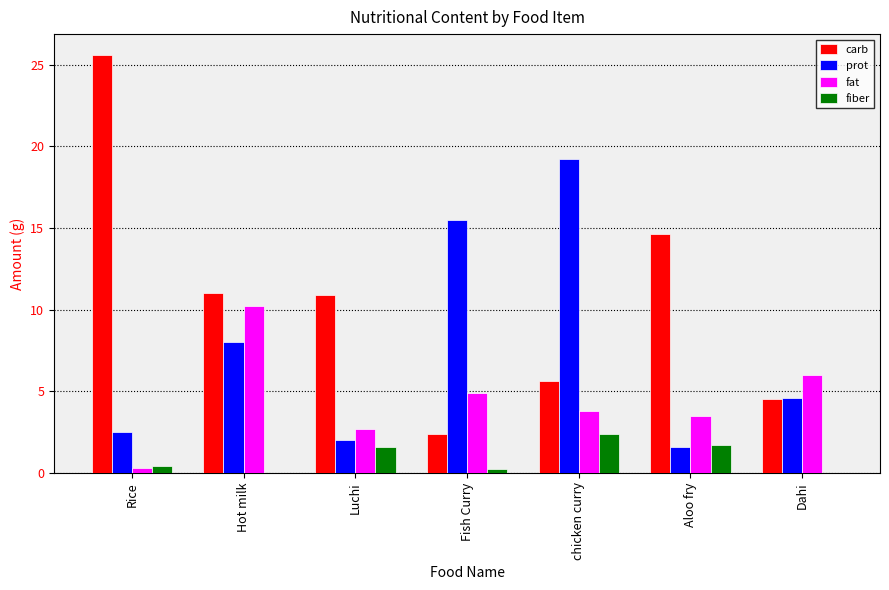

Which series has the largest total across all categories?

carb